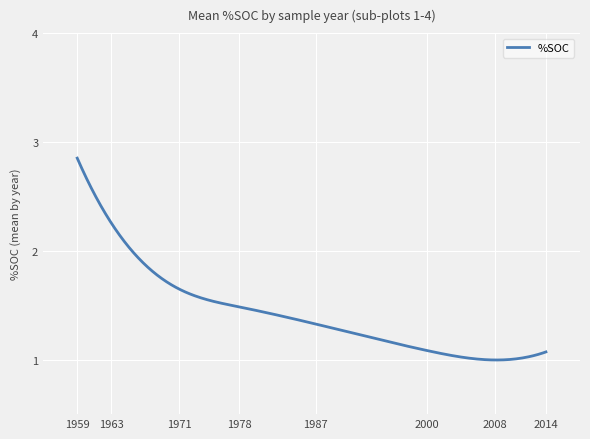

Does the chart display data point markers on the line(s)?

No